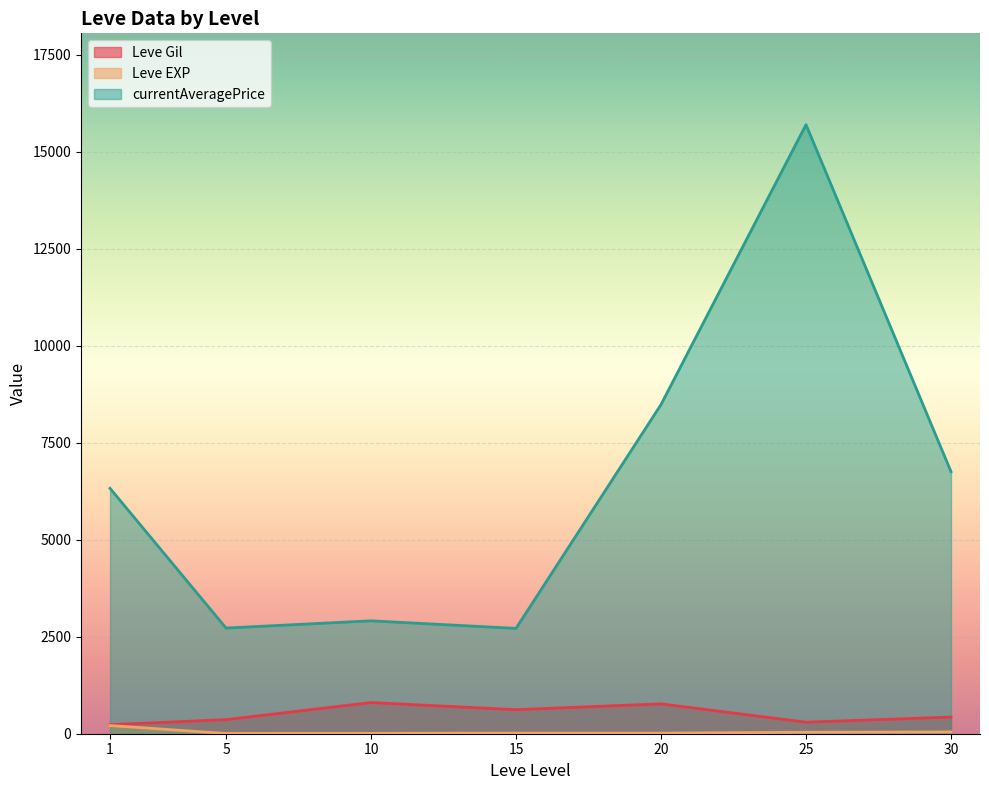

True or false: currentAveragePrice and Leve Gil cross at least once.

False